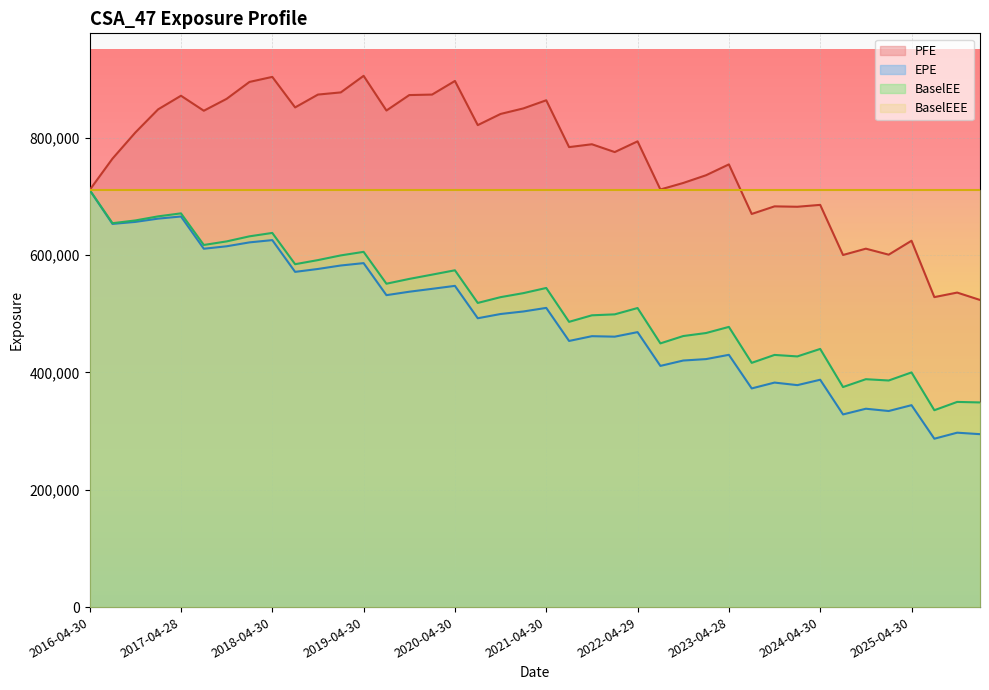

True or false: EPE and PFE cross at least once.

False